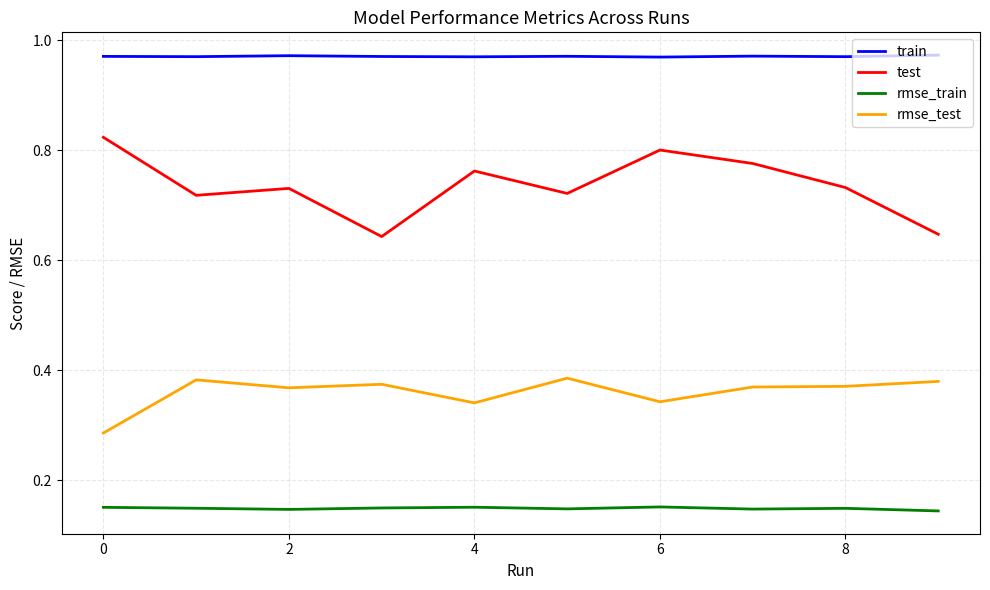

At how many categories does at least one series exceed 0?

10